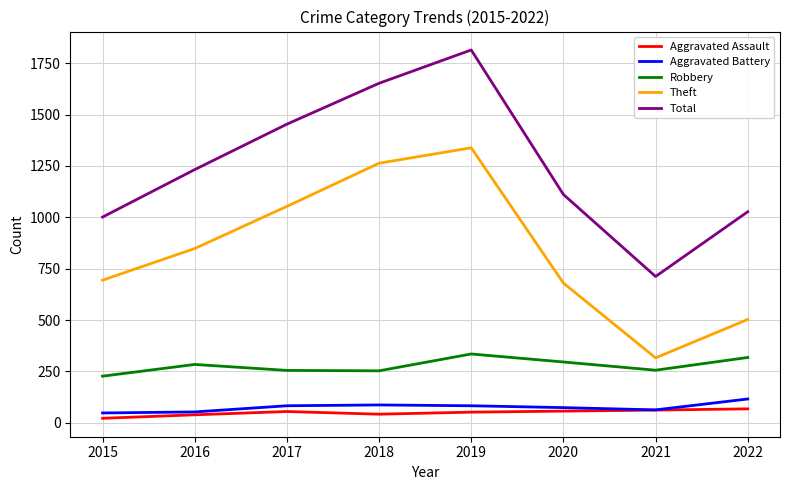

Where is Total nearest to the value 1263?

2016